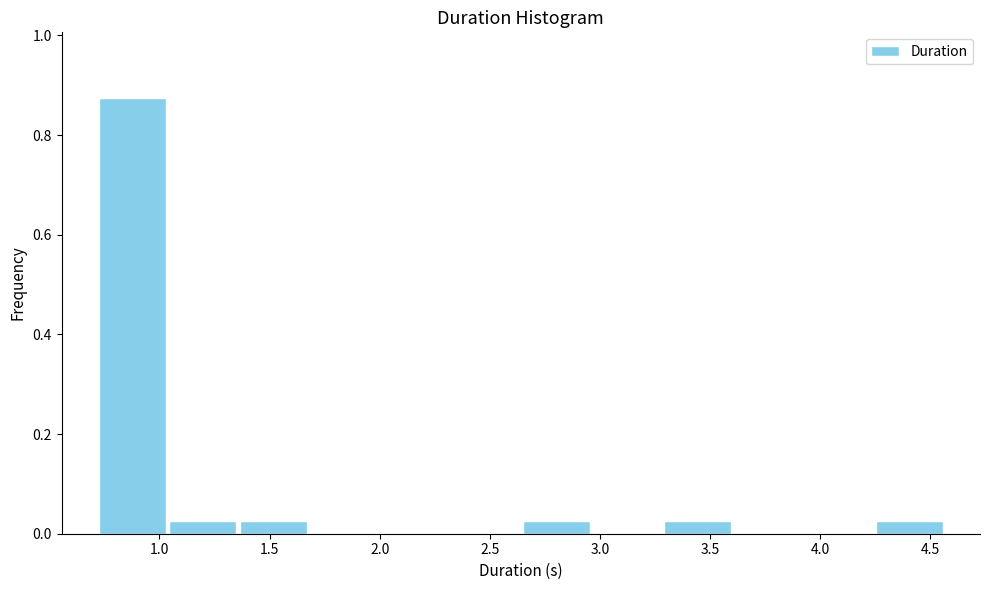

Over which range of the x-axis is the bar tallest?

0.70 to 1.05